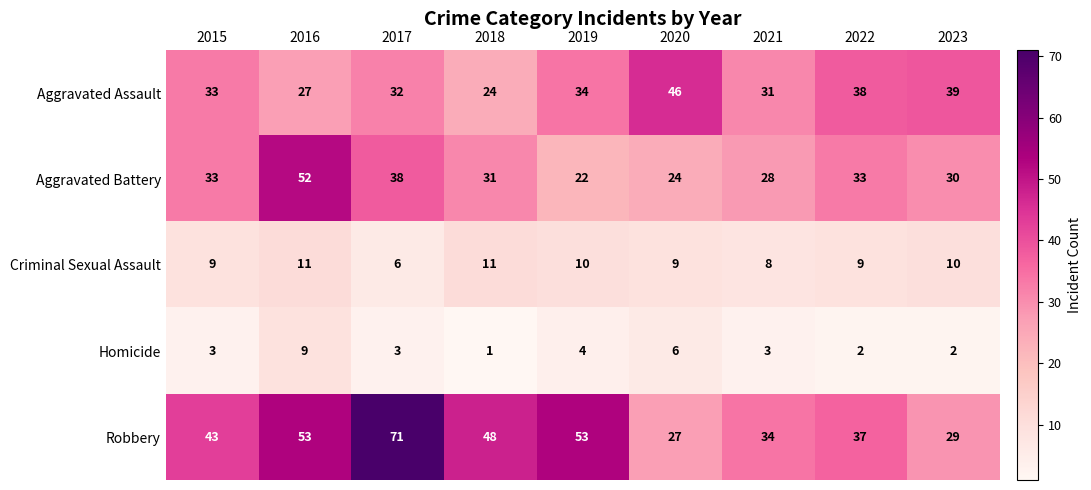

The value of Criminal Sexual Assault at 2018 is 11. True or false?

True